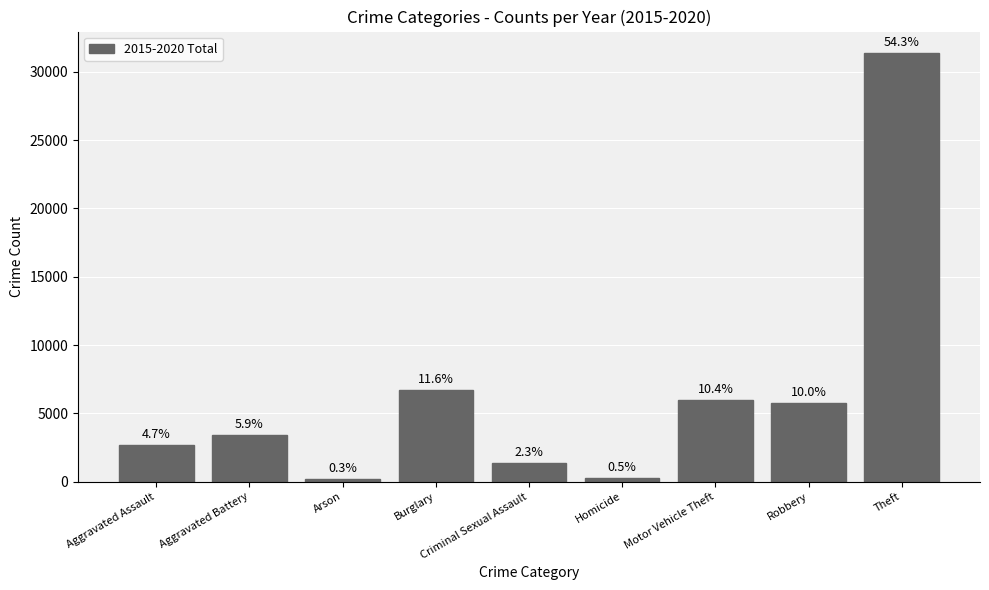

What position from the right is Aggravated Assault?

9